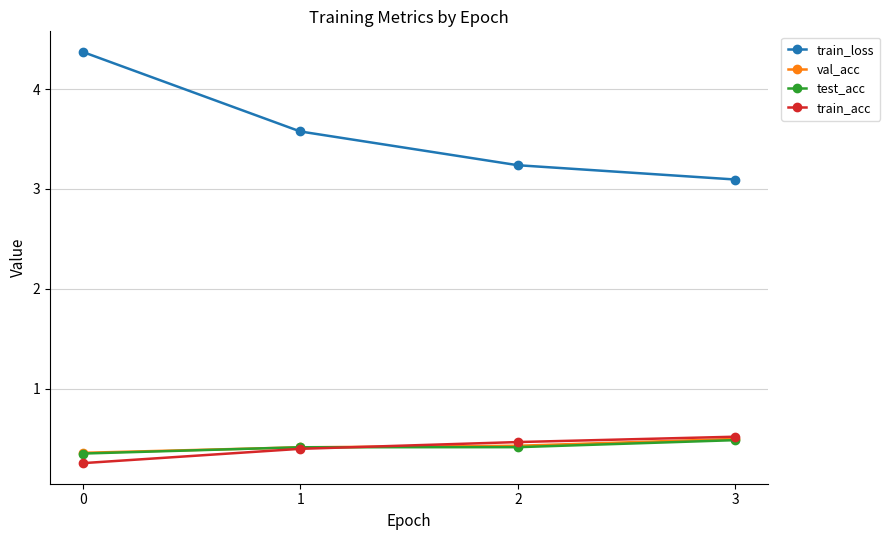

Is this an area chart (filled region under the line)?

No